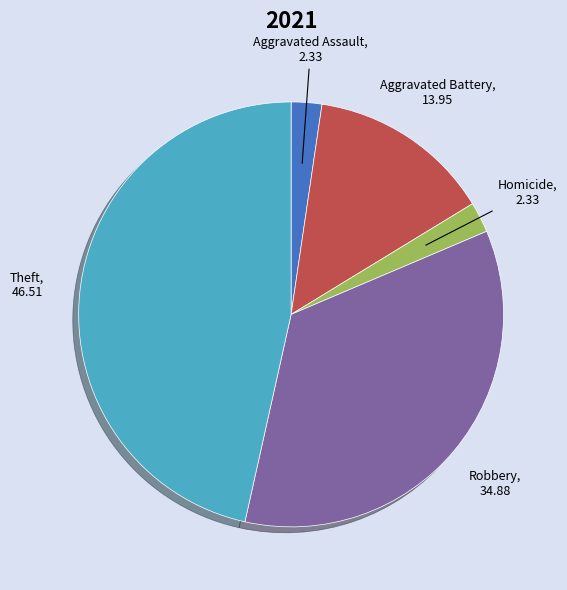

Is it true that Aggravated Battery is 14% of the pie?

True